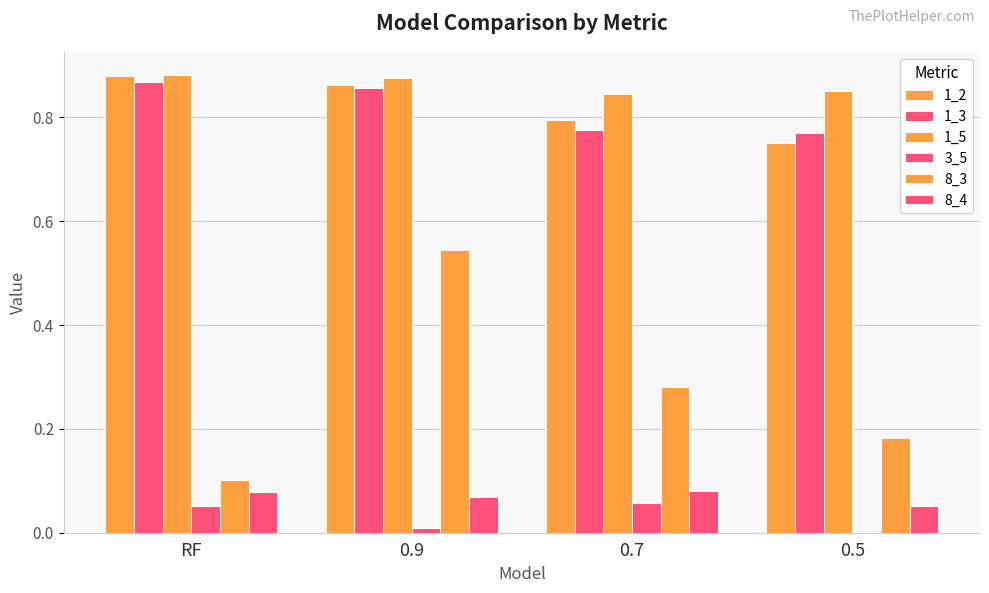

Which category has the highest value in the 1_5 series?

RF